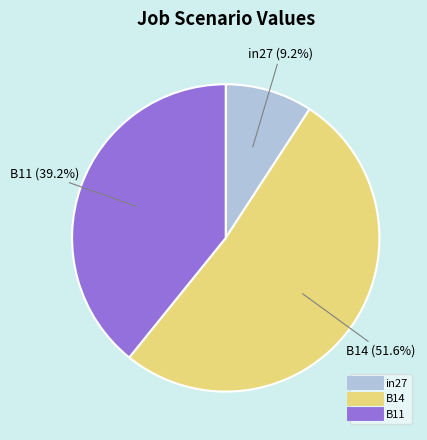

Rank the categories by value from highest to lowest.

B14, B11, in27